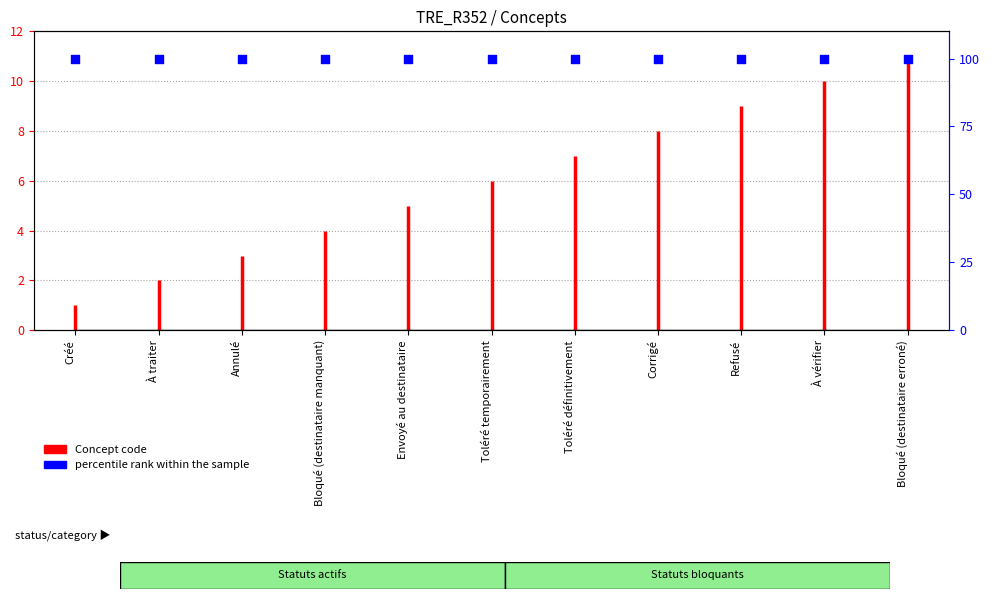

What is the ratio of the value at Envoyé au destinataire to the value at Annulé?

1.7